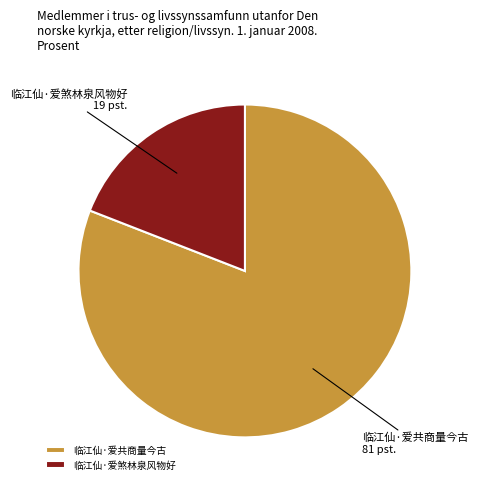

Which slice represents more than half of the pie?

临江仙·爱共商量今古